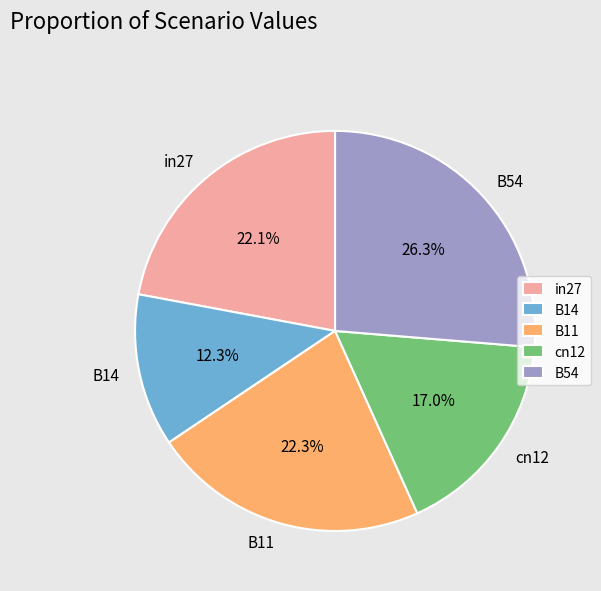

Is there a majority slice in this chart?

No